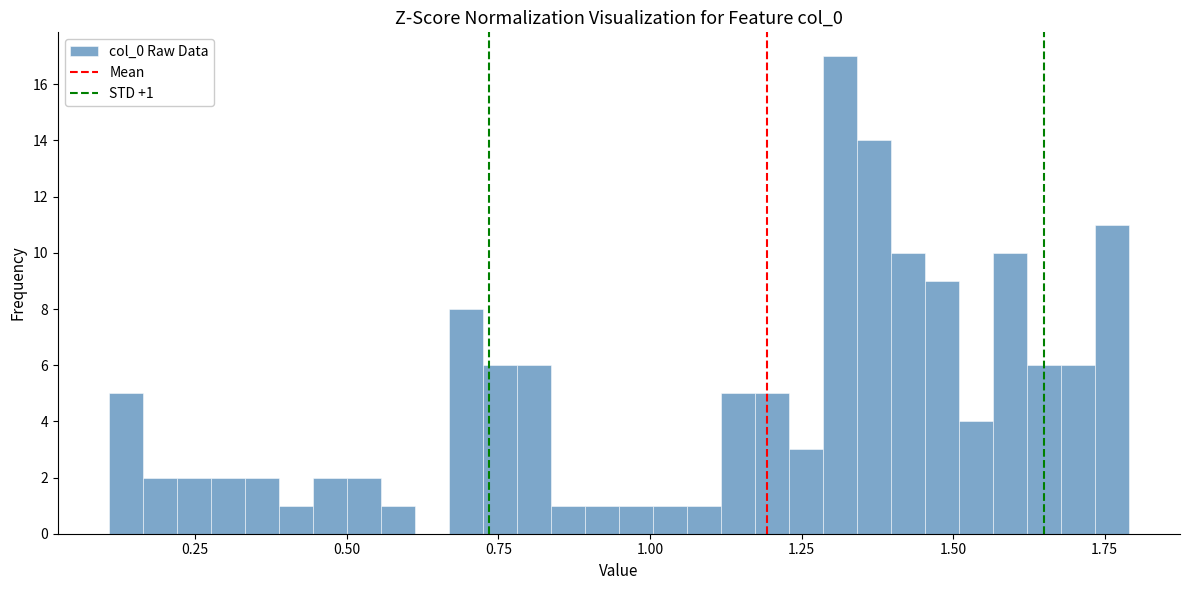

Around what value on the x-axis is the tallest bar? Give the approximate position of its centre, as read against the axis.

1.30